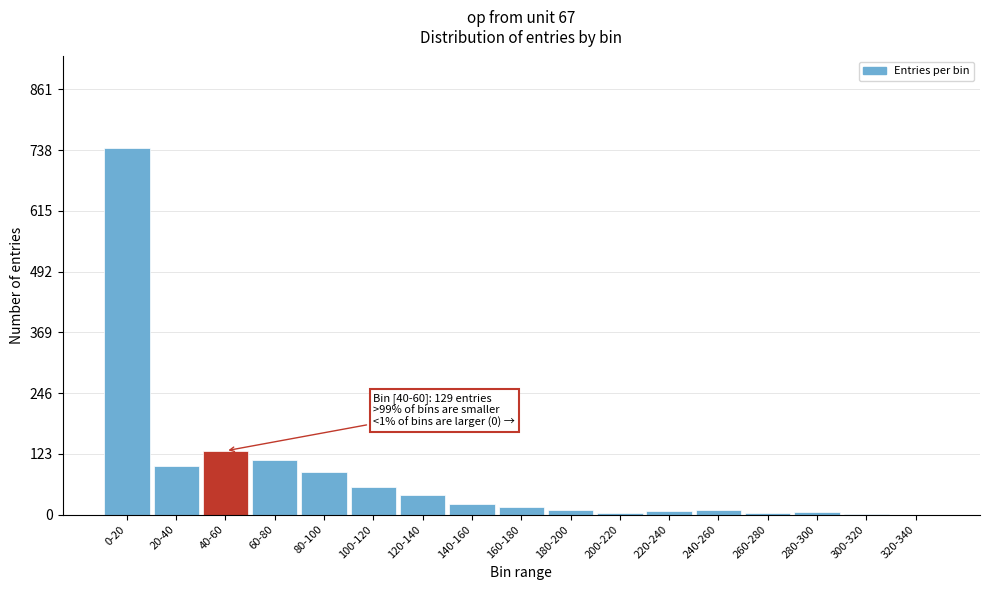

What is the sum of all values?

1340